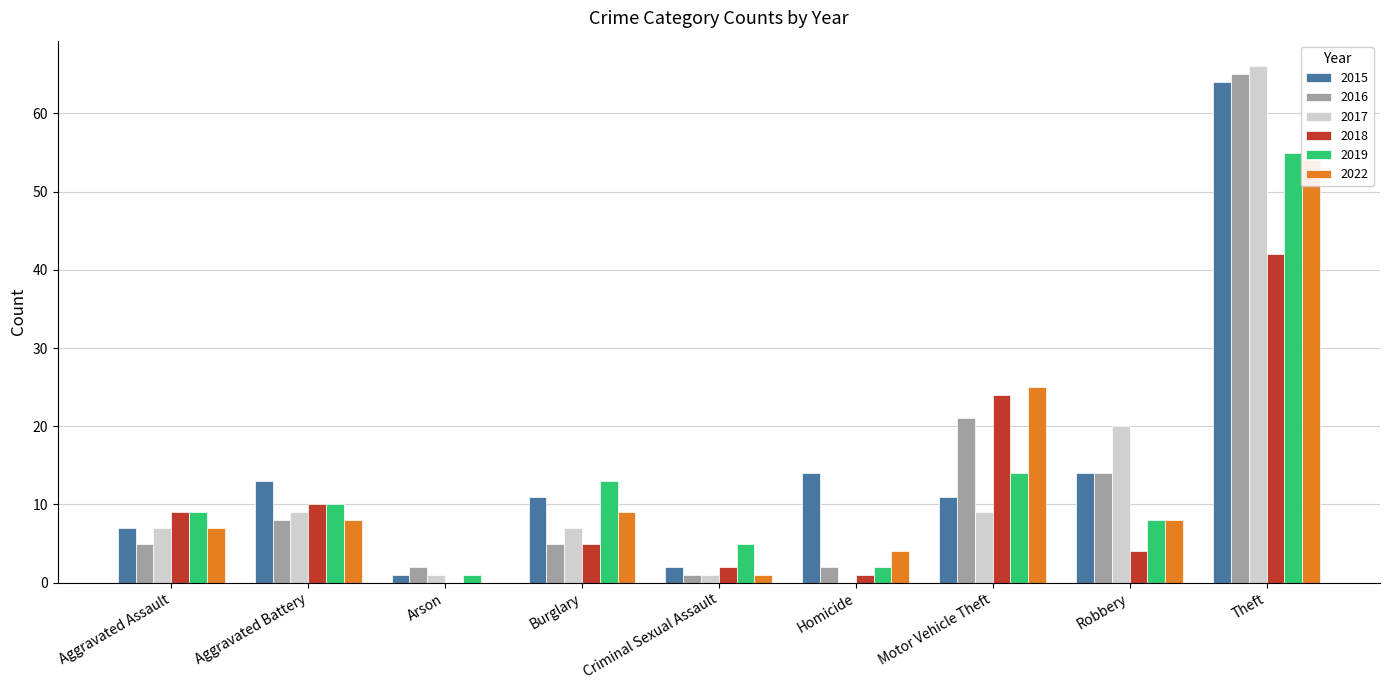

Which series changed the most between Burglary and Homicide?

2019